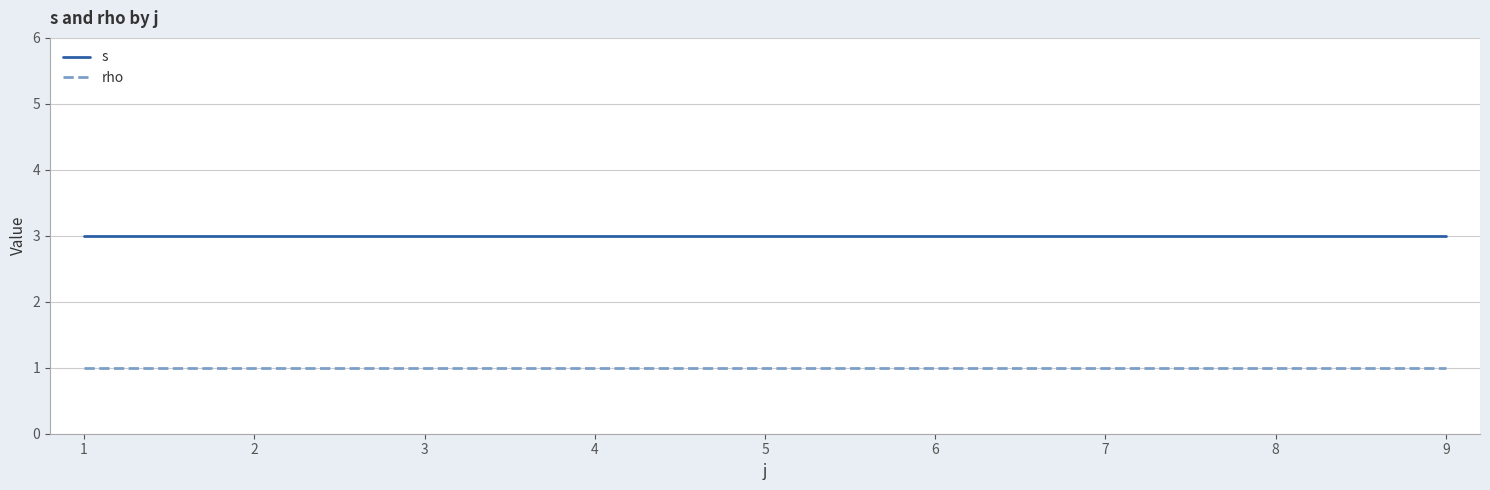

How many categories are shown in the chart?

7